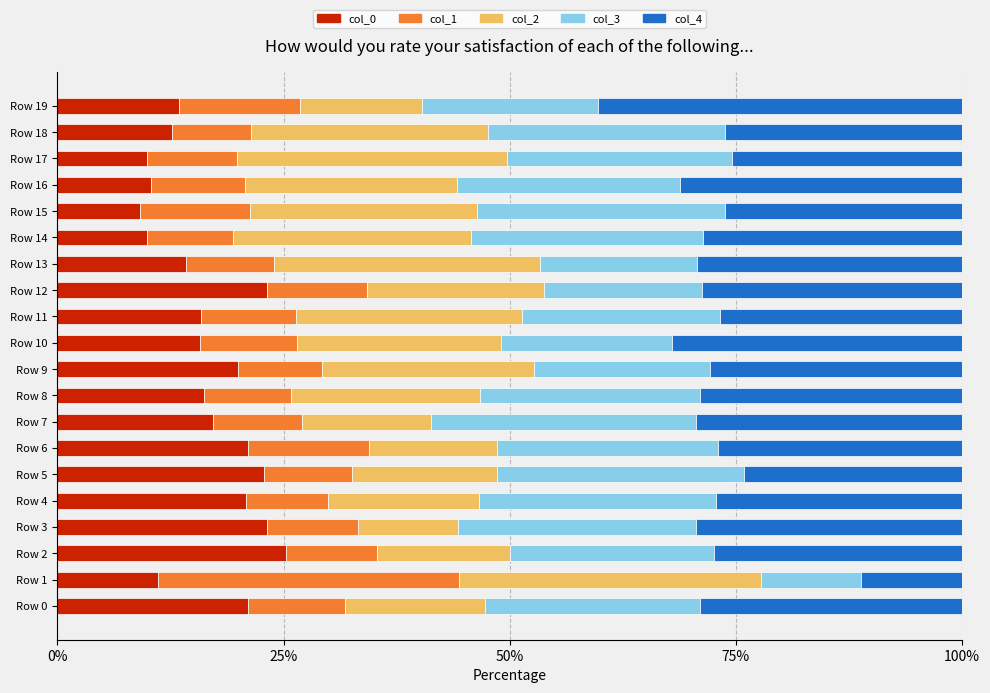

What is the lowest value of the col_0 series?

9.1